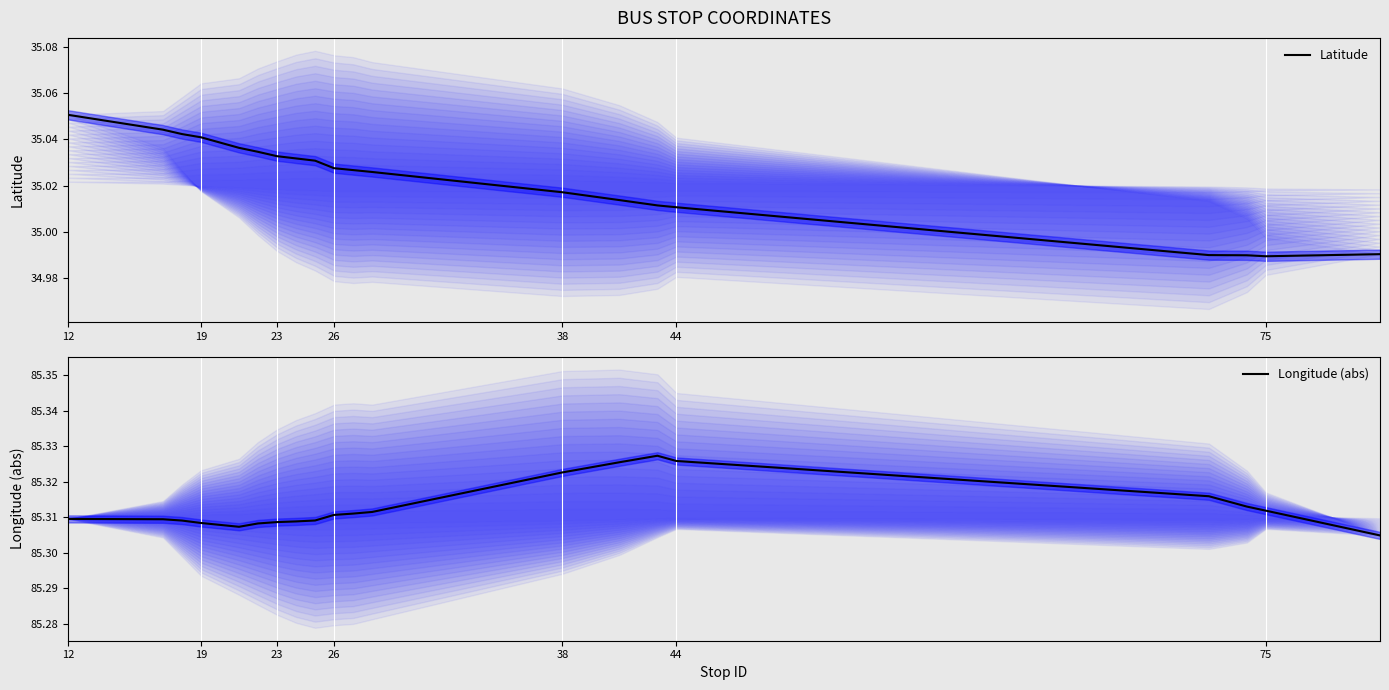

What is the value of the Longitude (abs) point at the 15th from the left?

85.3